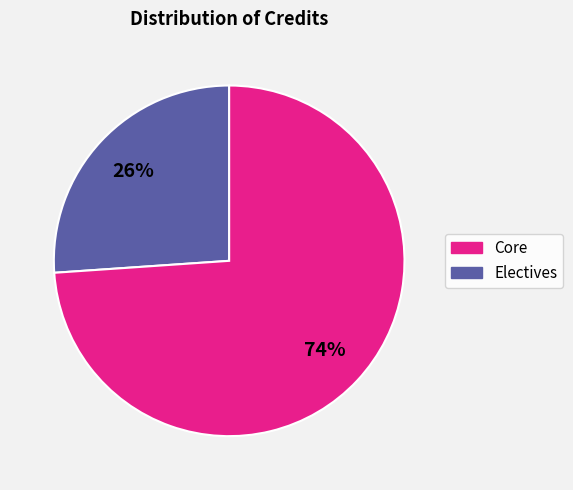

To the nearest percent, what is the average slice percentage?

50%